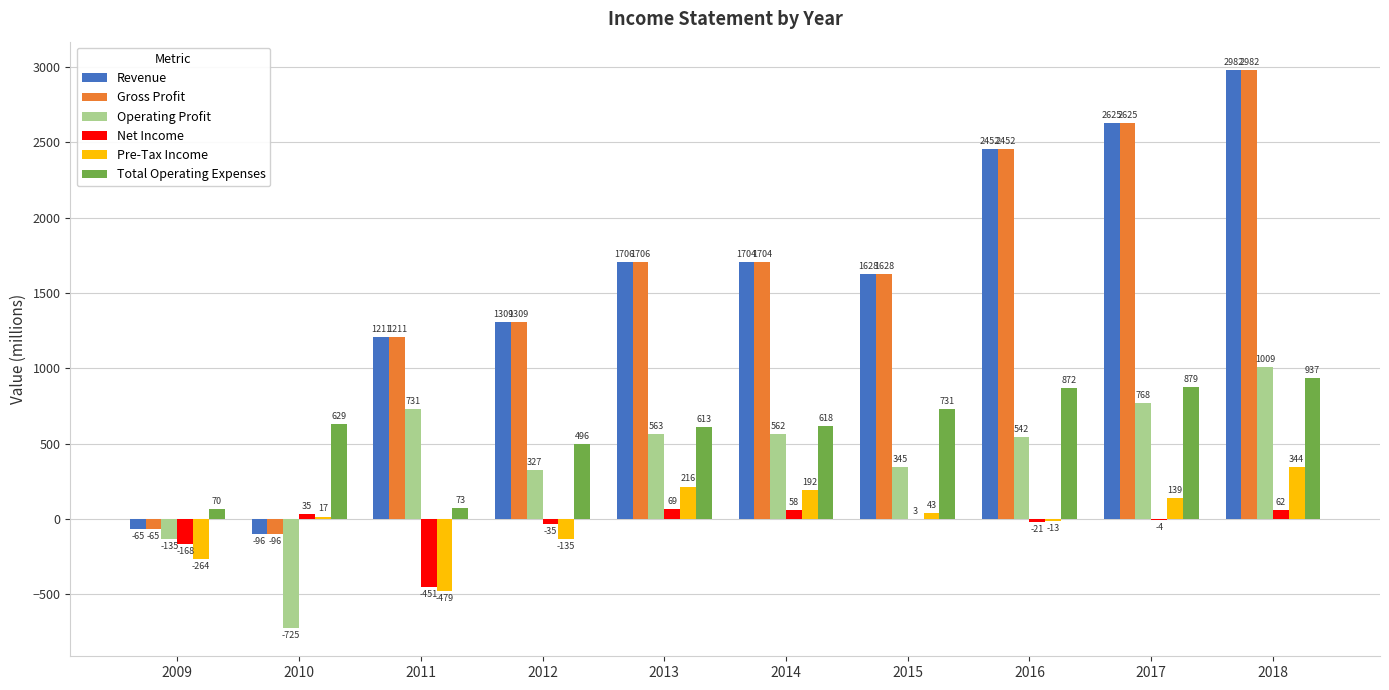

What is the spread (max minus min) of values at 2011?

1690